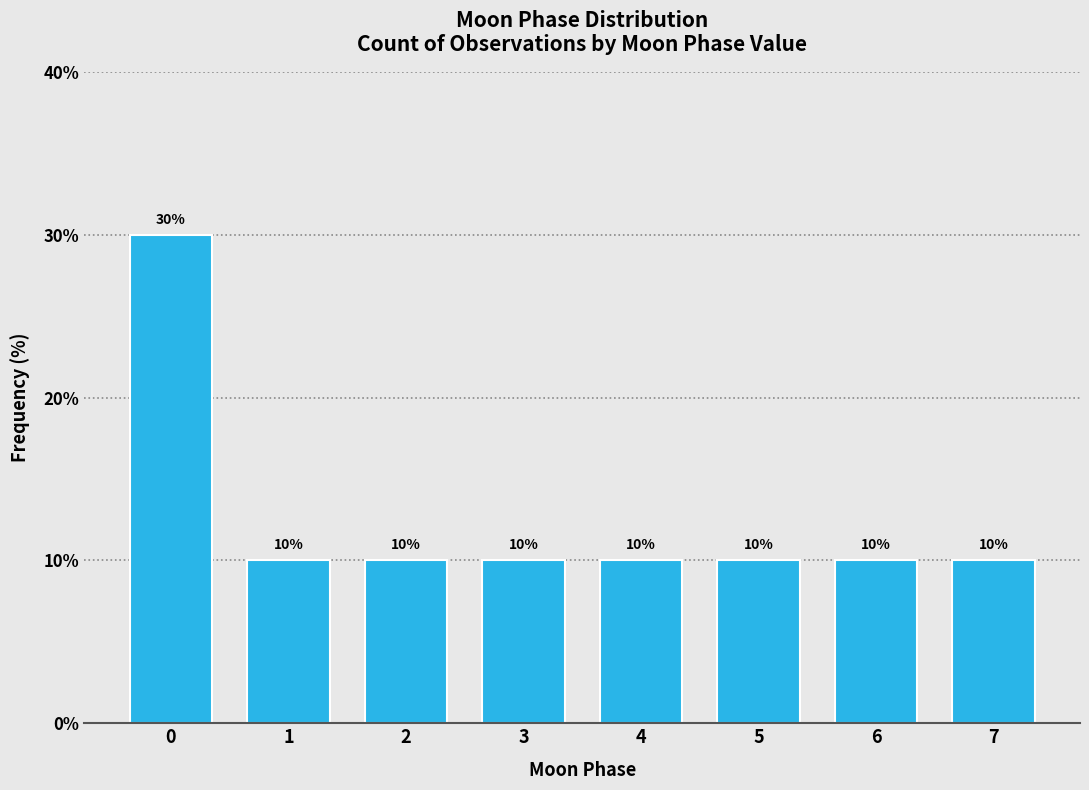

Reading left to right, extract all data points from this chart.

0=30	1=10	2=10	3=10	4=10	5=10	6=10	7=10